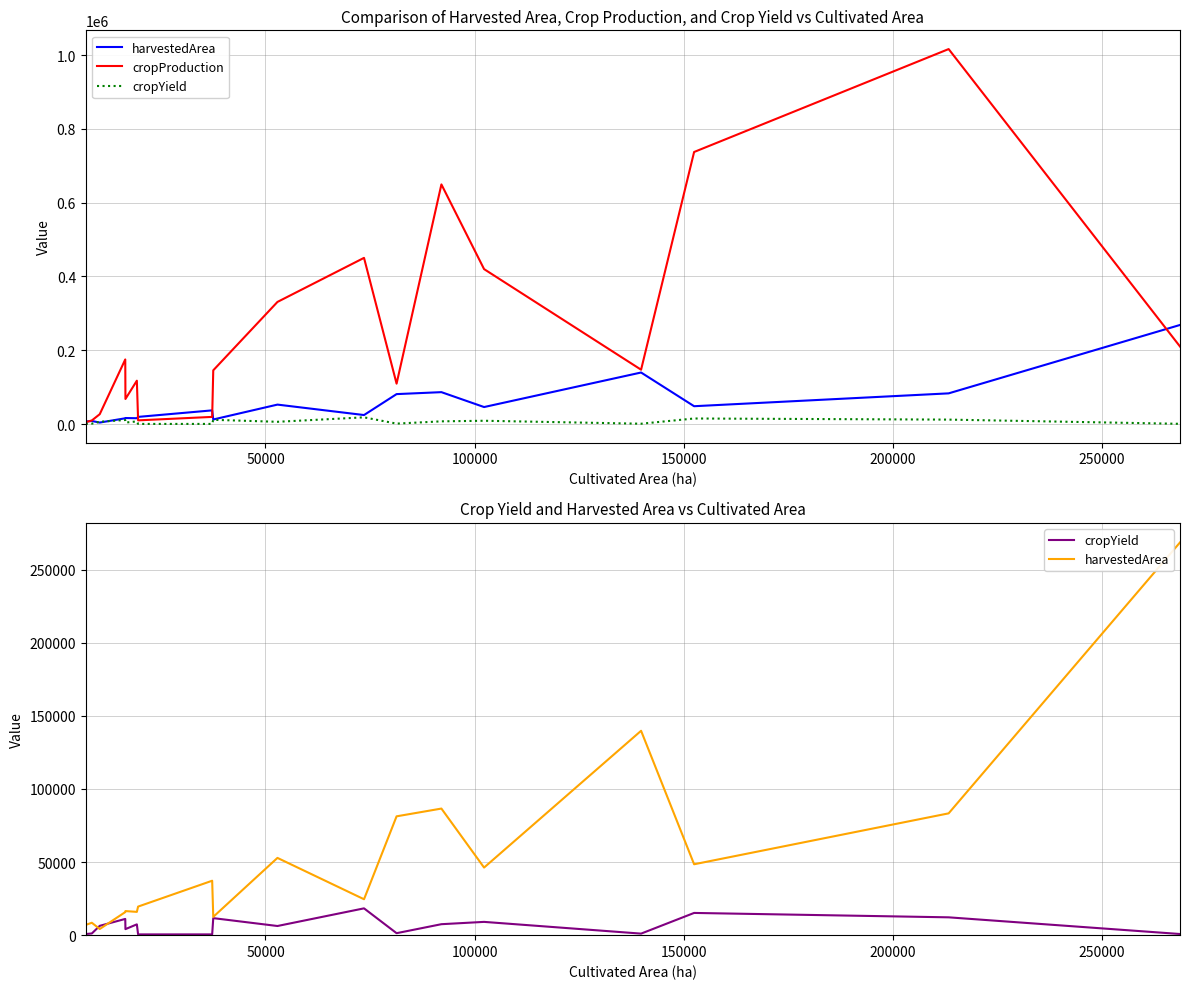

True or false: cropYield and cropProduction cross at least once.

False